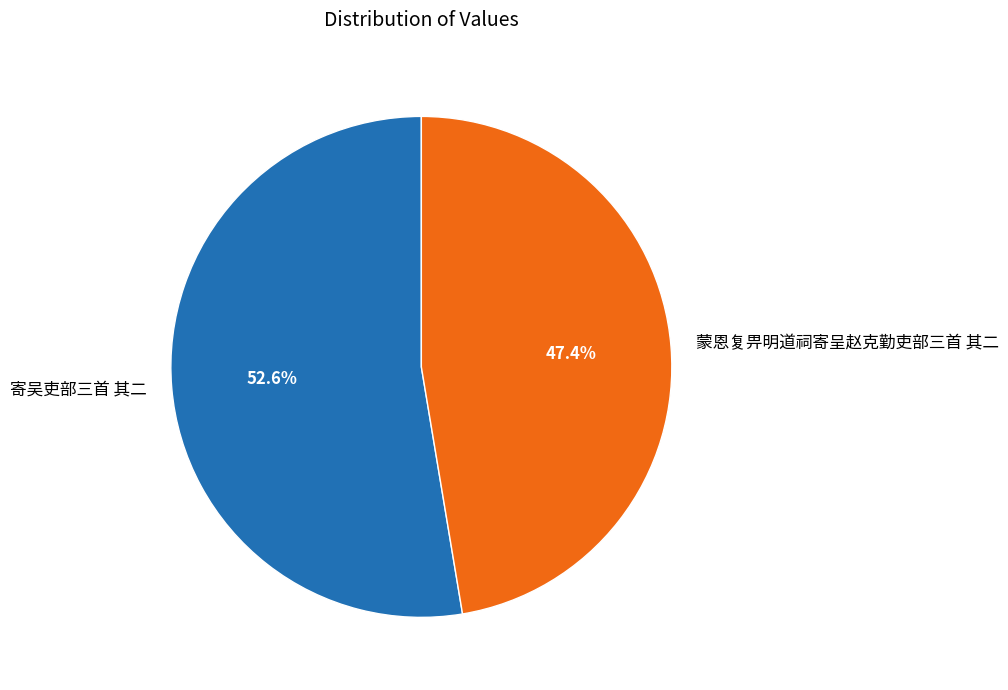

Which category has the biggest portion of the pie?

寄吴吏部三首 其二